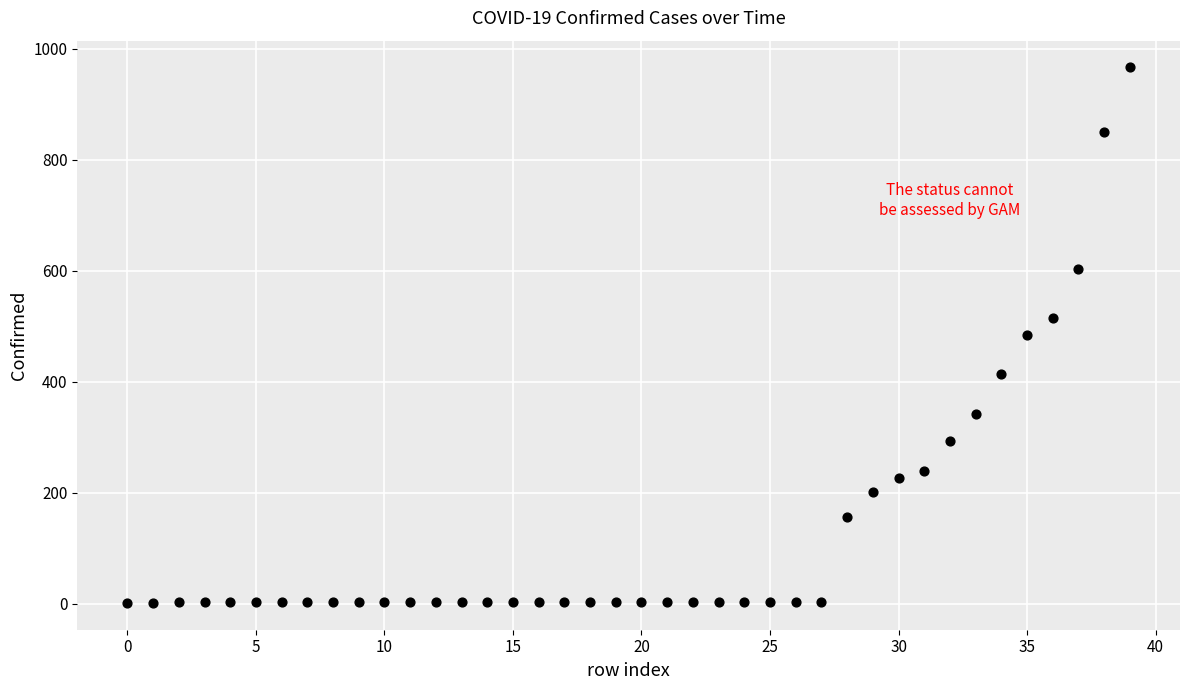

What is the range of Y values (max minus min)?

965